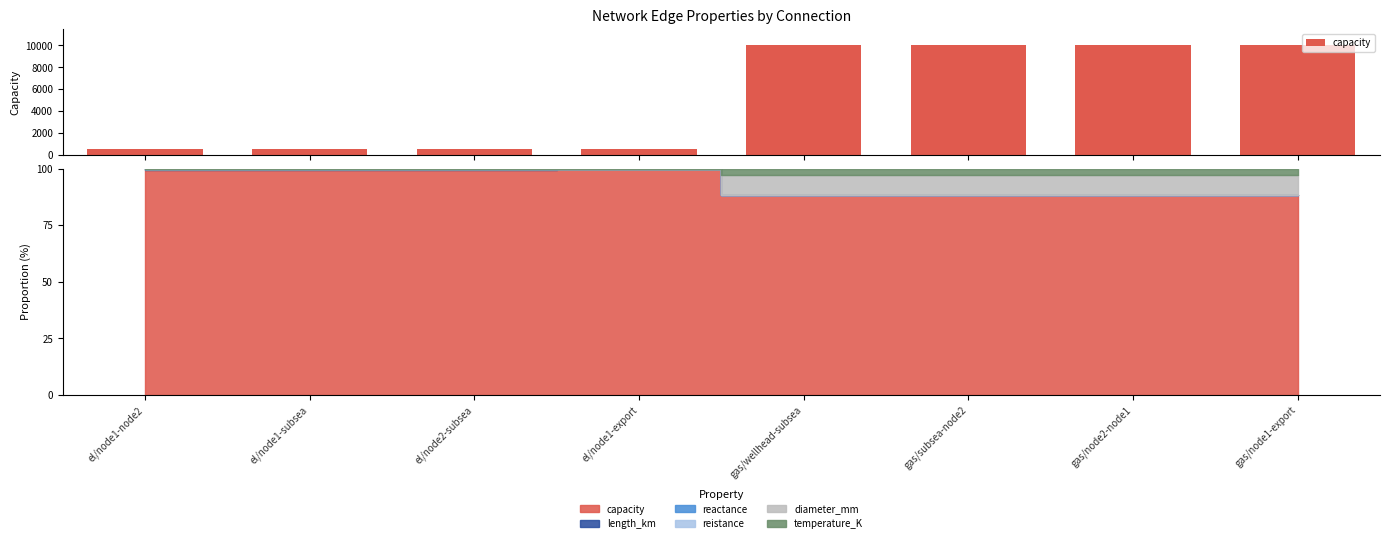

Approximately how many times larger is the value at gas/node1-export compared to el/node1-subsea?

20.0